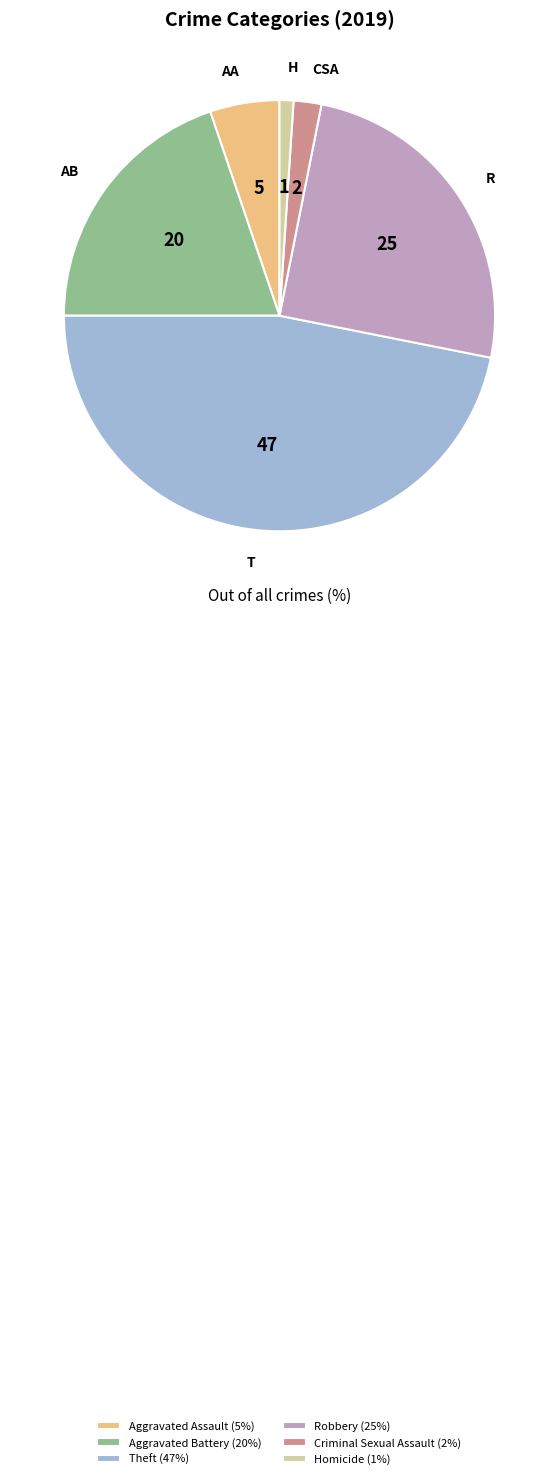

The Homicide slice represents 7% of the pie. True or false?

False